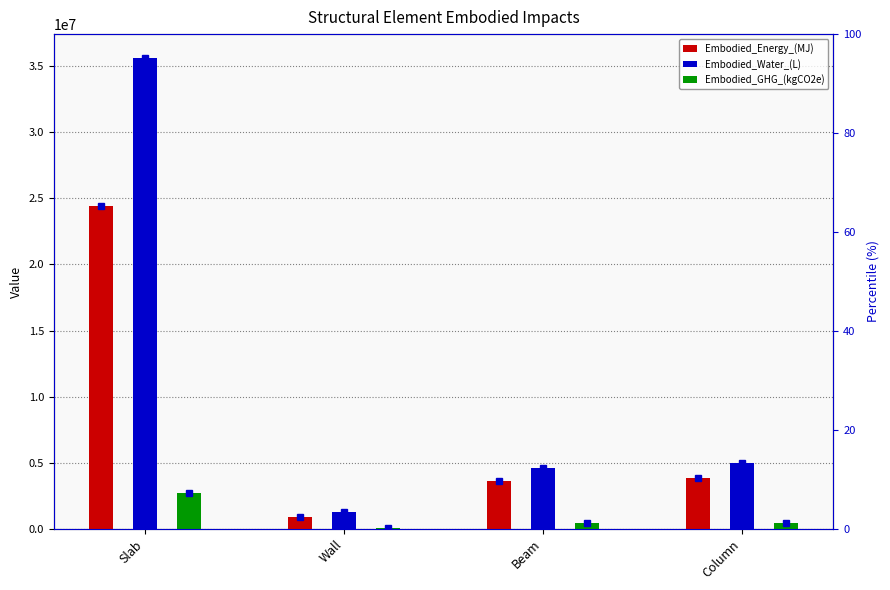

What is the sum of the Embodied_GHG_(kgCO2e) values at Slab and Beam?

3123473.9